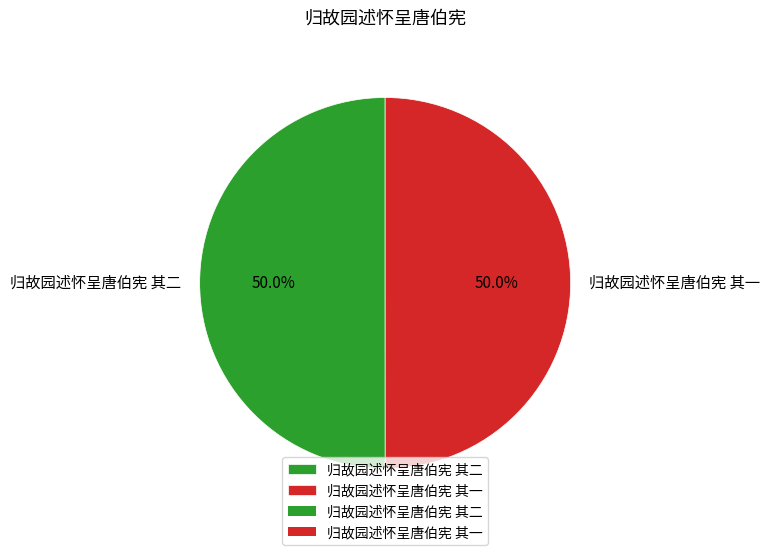

Approximately how many times larger is the value at 归故园述怀呈唐伯宪 其二 compared to 归故园述怀呈唐伯宪 其一?

1.0